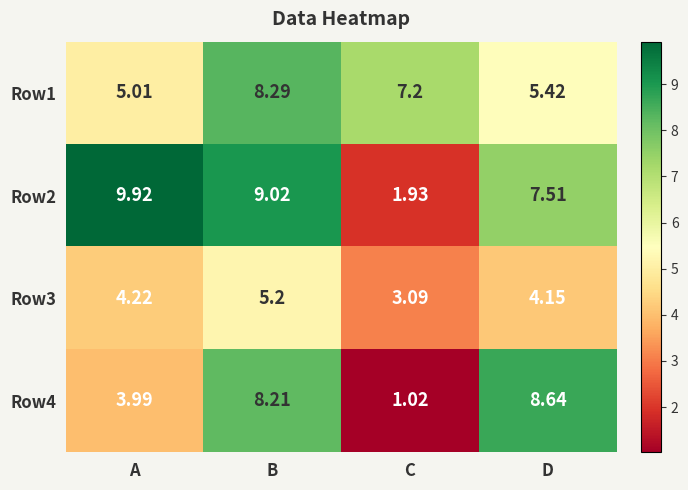

Which category has the lowest value in the Row3 series?

C